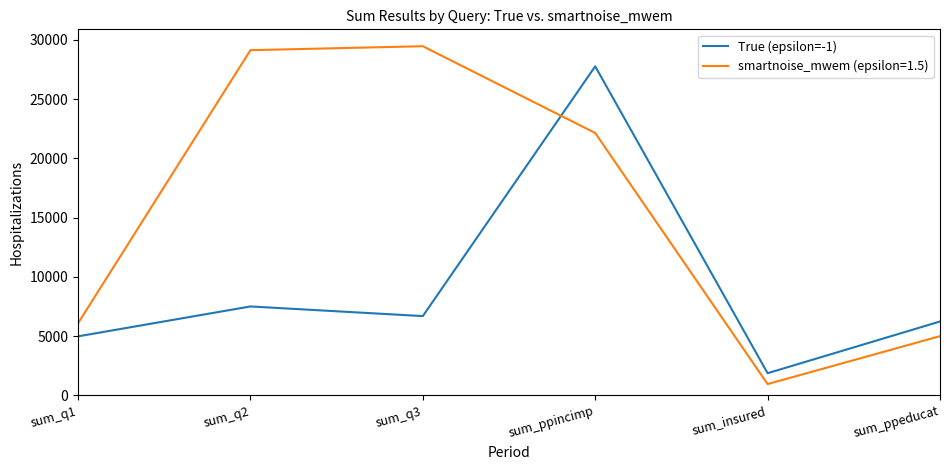

Reading right to left, transcribe all the data shown in this chart.

True (epsilon=-1): 6242	1880	27770	6698	7511	4989
smartnoise_mwem (epsilon=1.5): 5005	962	22146	29465	29132	6088